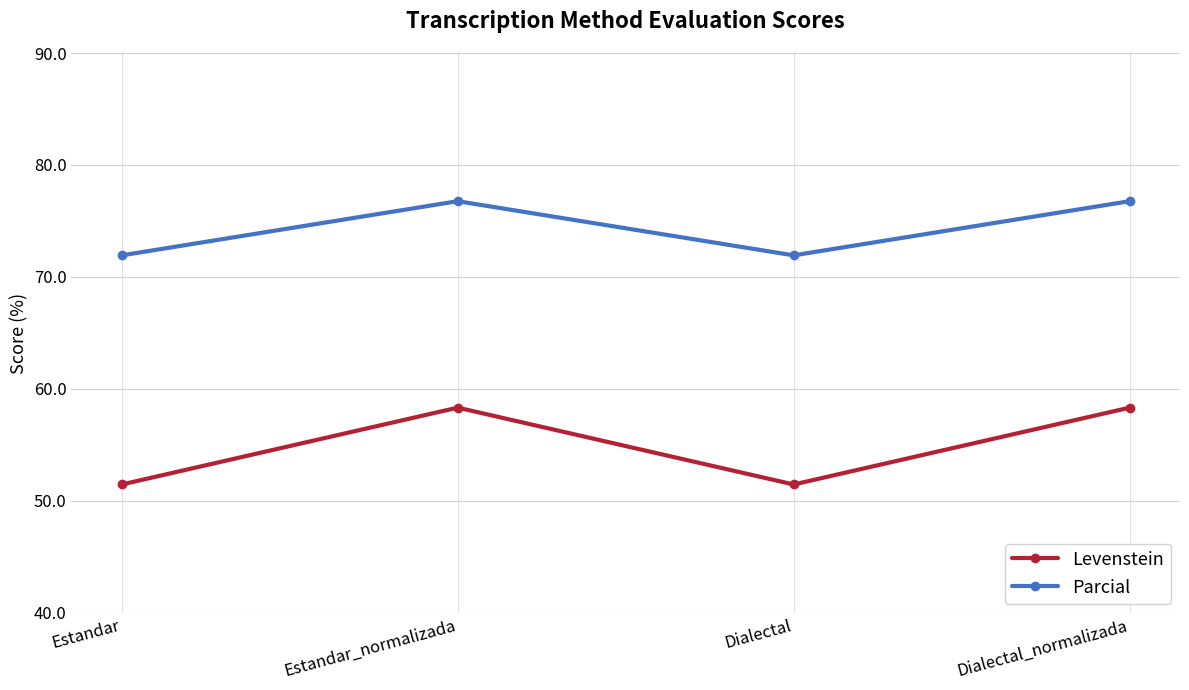

The Levenstein series shows 51.5 at Dialectal. True or false?

True